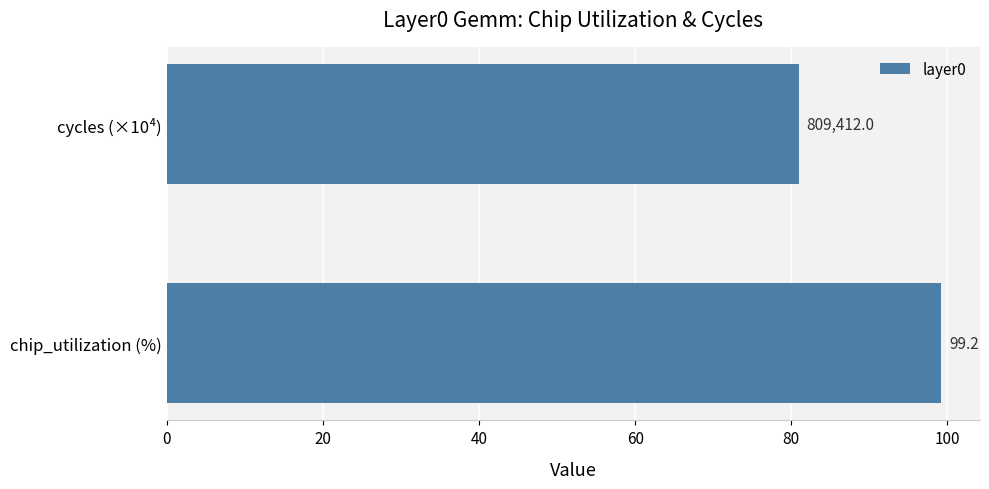

What is the average value?

90.1